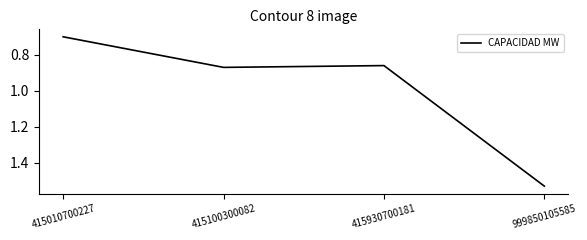

At which category does the chart reach its minimum across all series?

415010700227